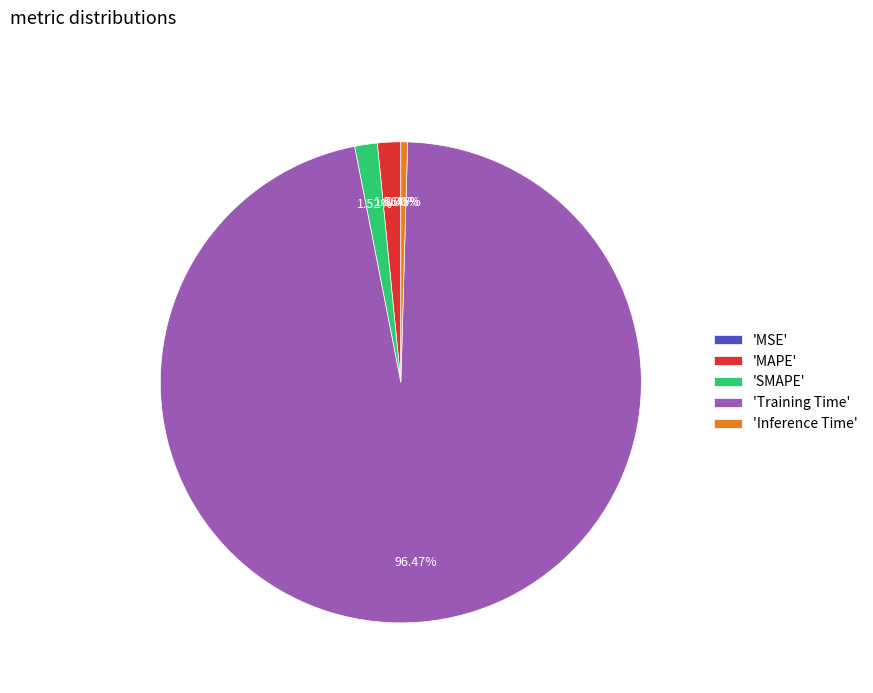

Which category has the biggest portion of the pie?

'Training Time'